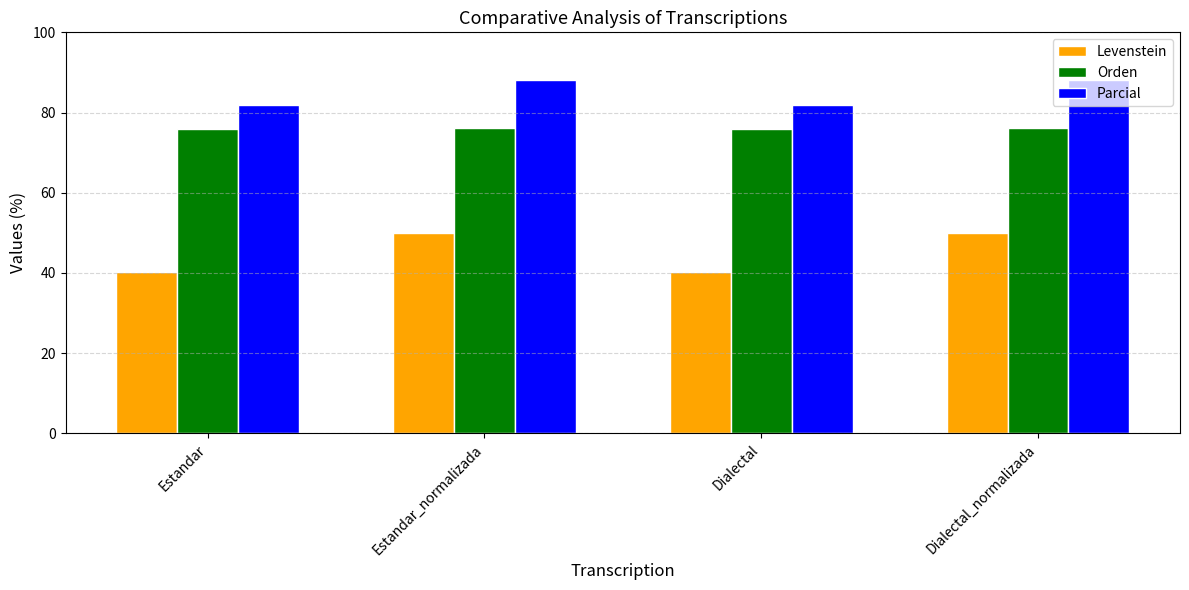

What is the smallest value displayed?

40.2